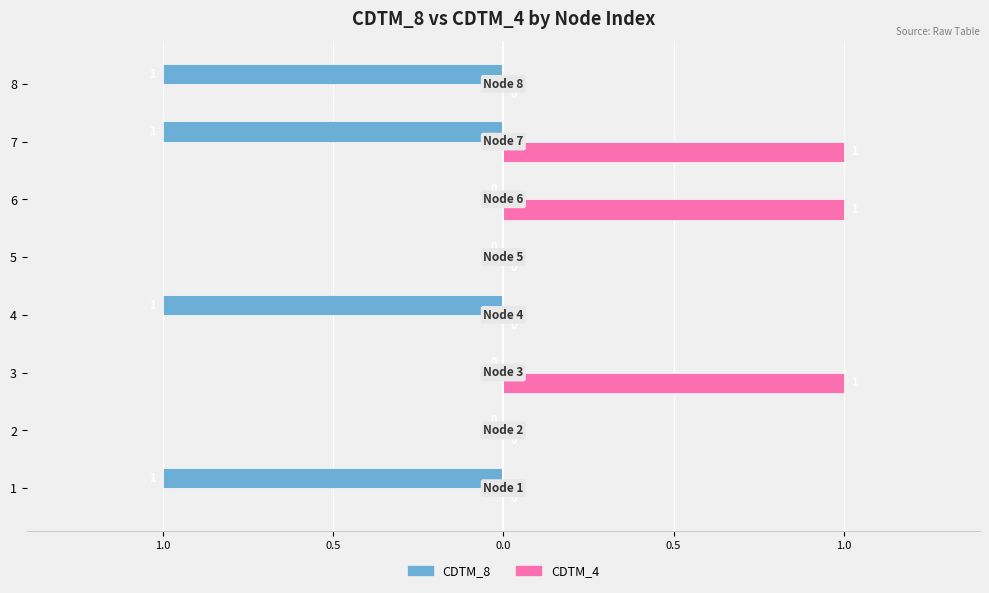

What is the difference between the second highest and minimum values in the CDTM_8 series?

1